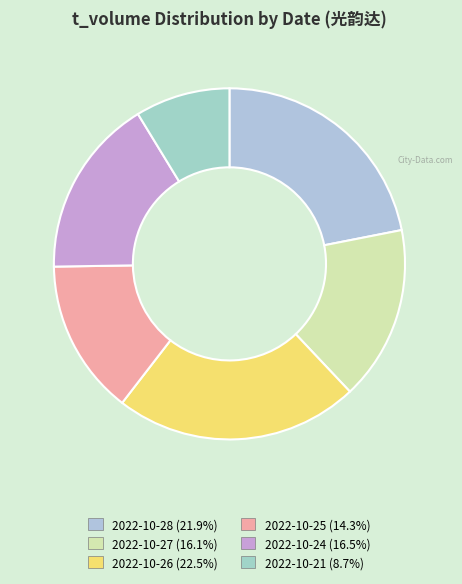

Count the number of slices in the pie.

6